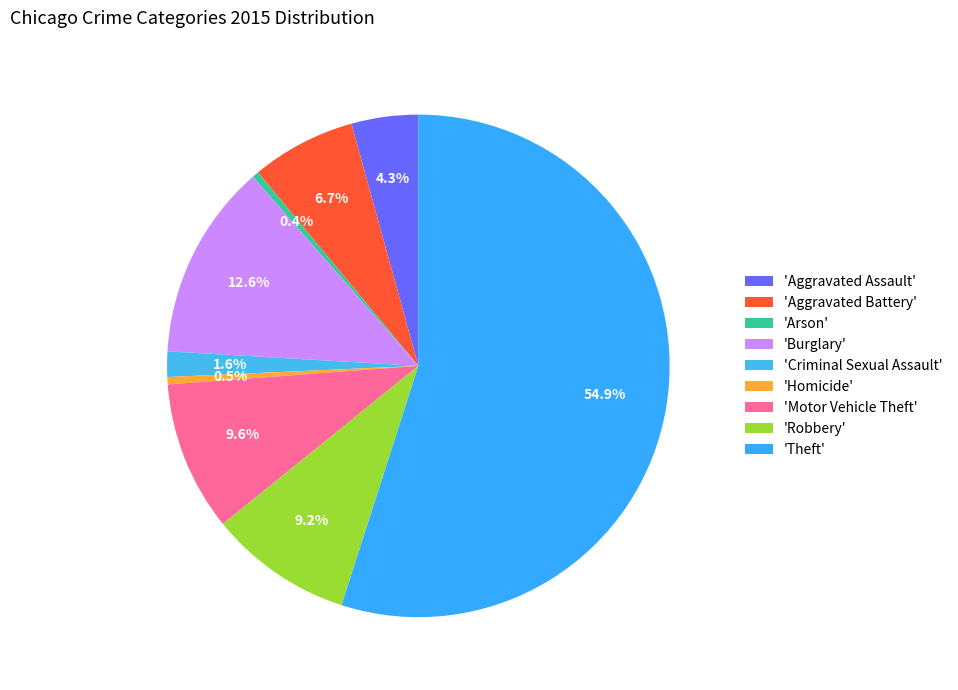

Count the number of slices in the pie.

9